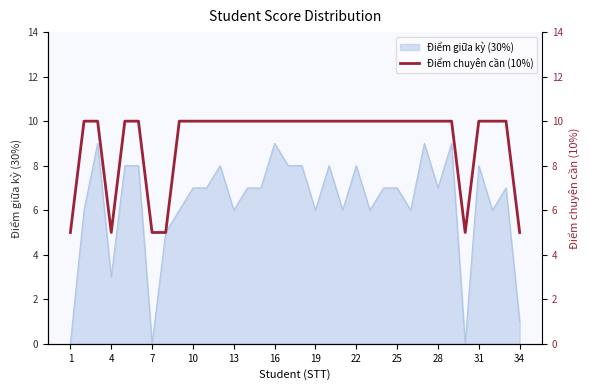

What is the maximum value for Điểm giữa kỳ (30%)?

9